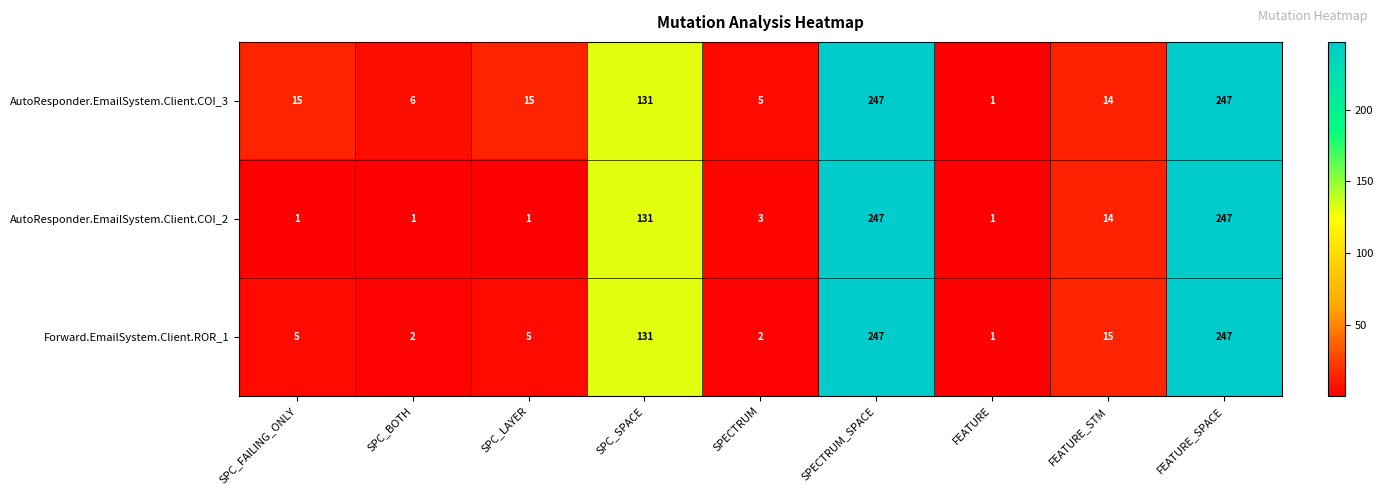

Which series has the largest total across all categories?

AutoResponder.EmailSystem.Client.COI_3